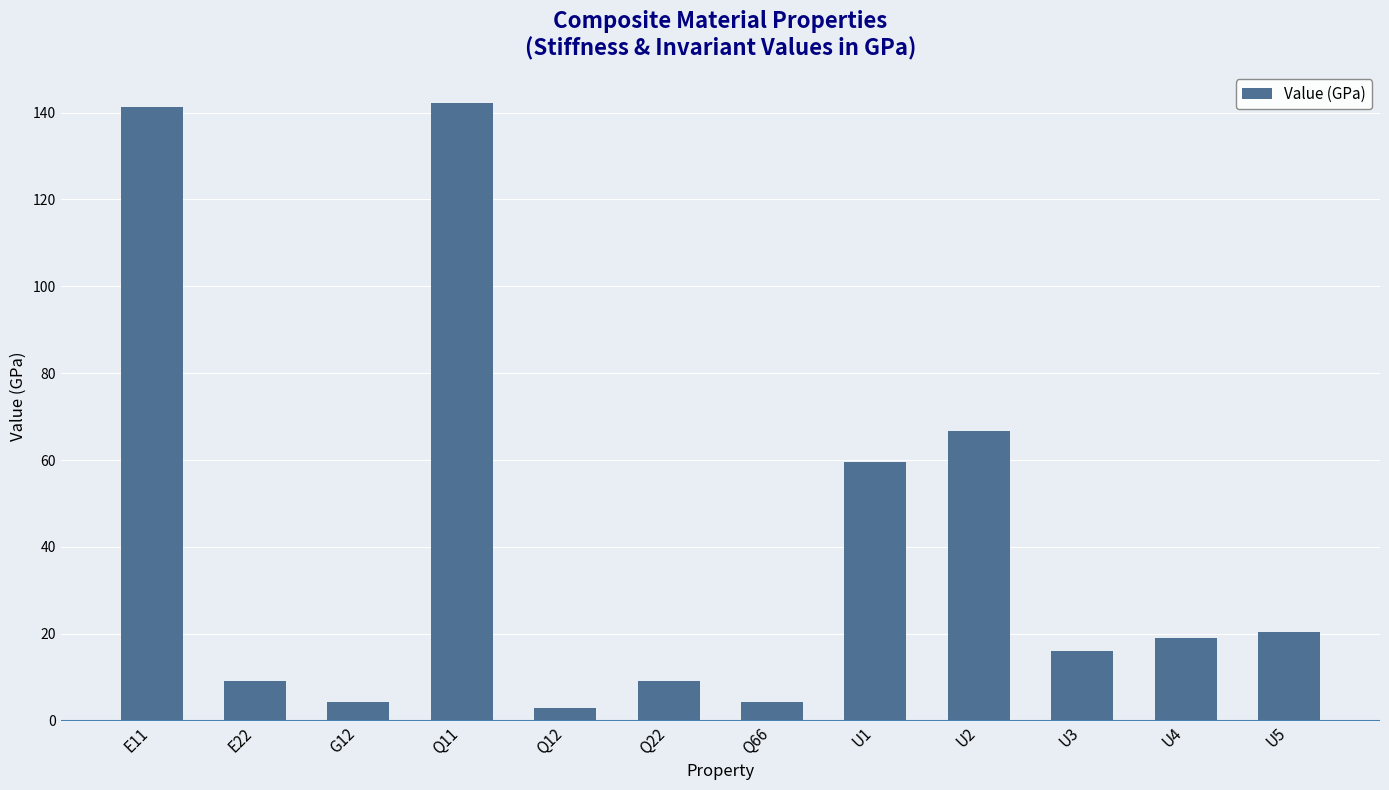

Which has a higher value, Q22 or E11?

E11